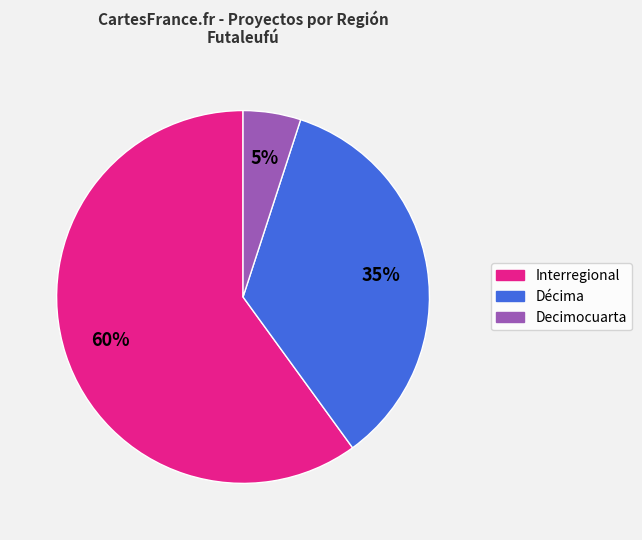

Which slice represents more than half of the pie?

Interregional